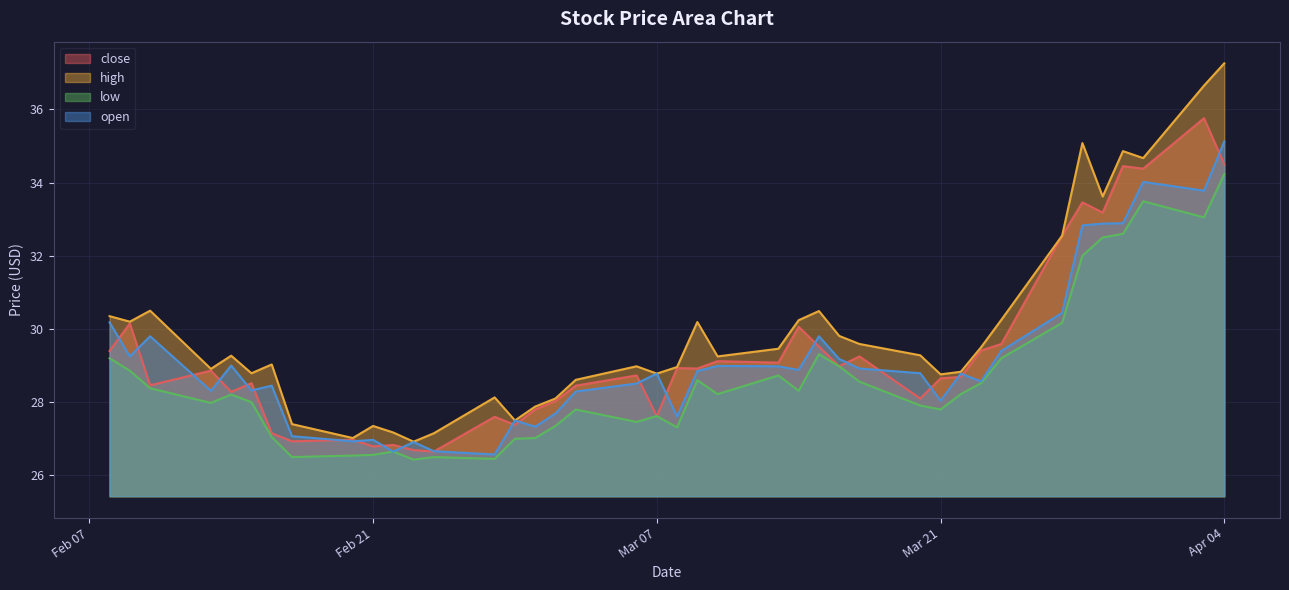

Which category has the highest value across all series?

Apr 04